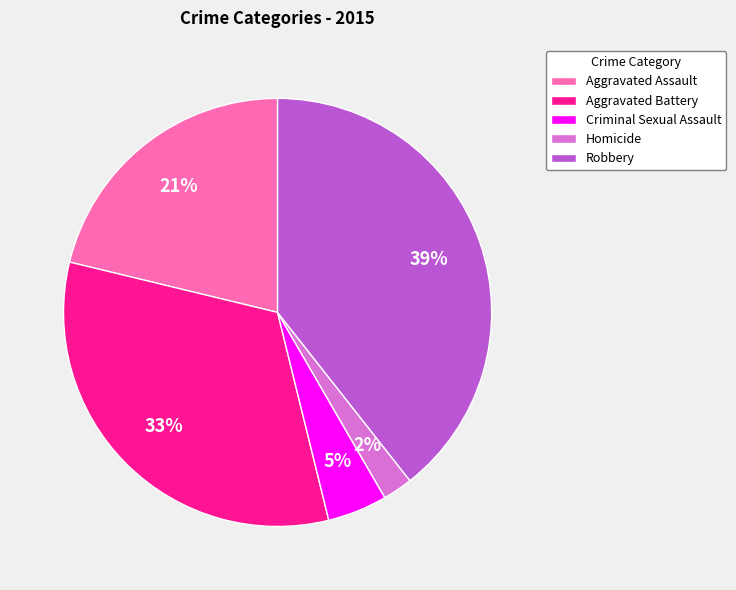

Which category has the biggest portion of the pie?

Robbery